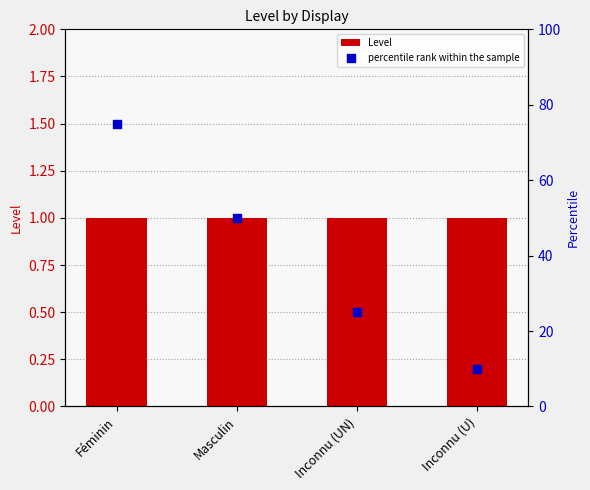

At how many categories does at least one series exceed 16?

3